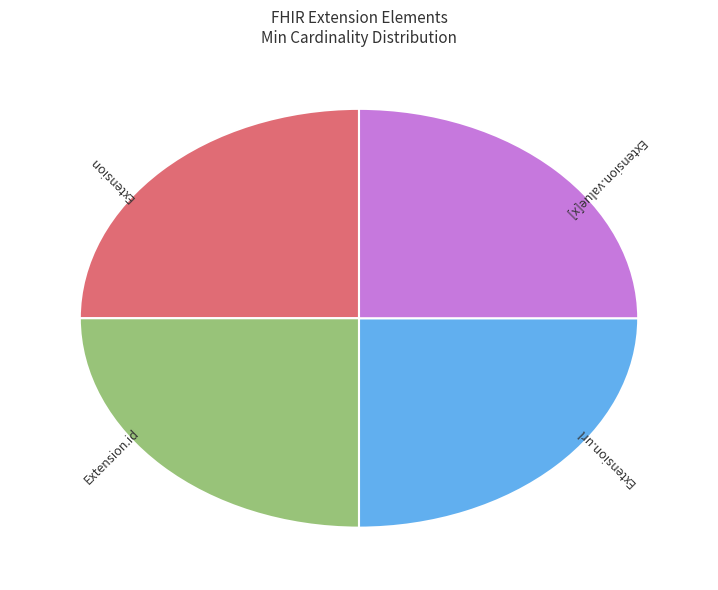

Is there a majority slice in this chart?

No